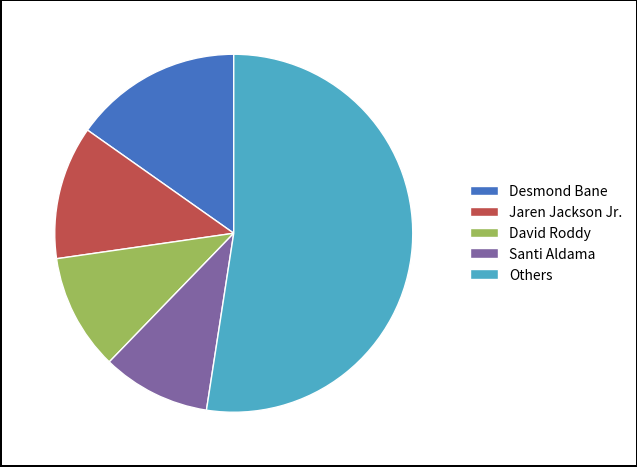

Between Jaren Jackson Jr. and David Roddy, which is larger?

Jaren Jackson Jr.